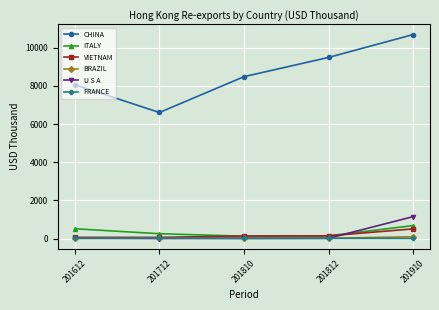

True or false: U S A and CHINA intersect in this chart.

False